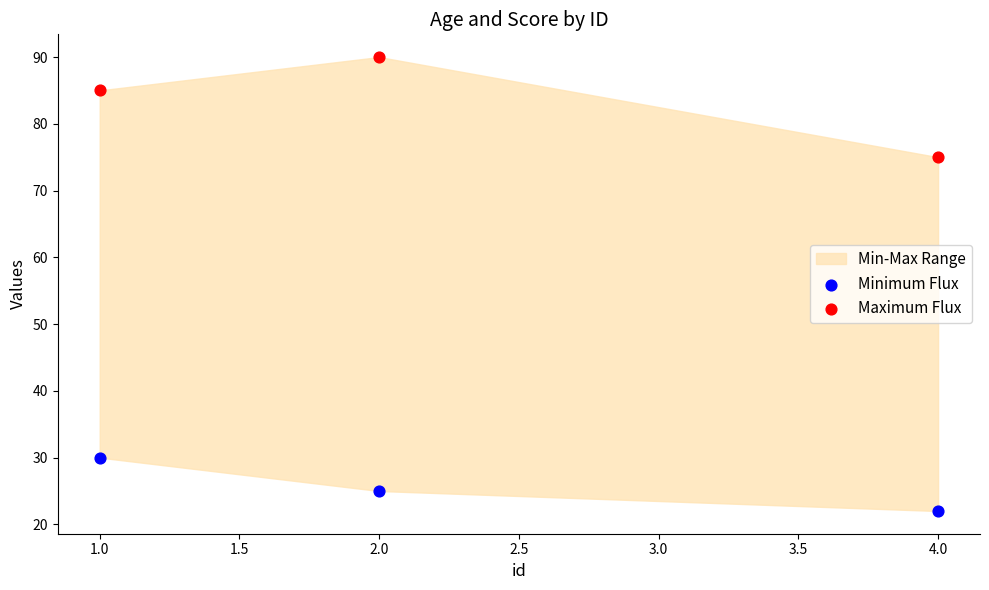

Which series reaches the maximum Y coordinate?

Maximum Flux